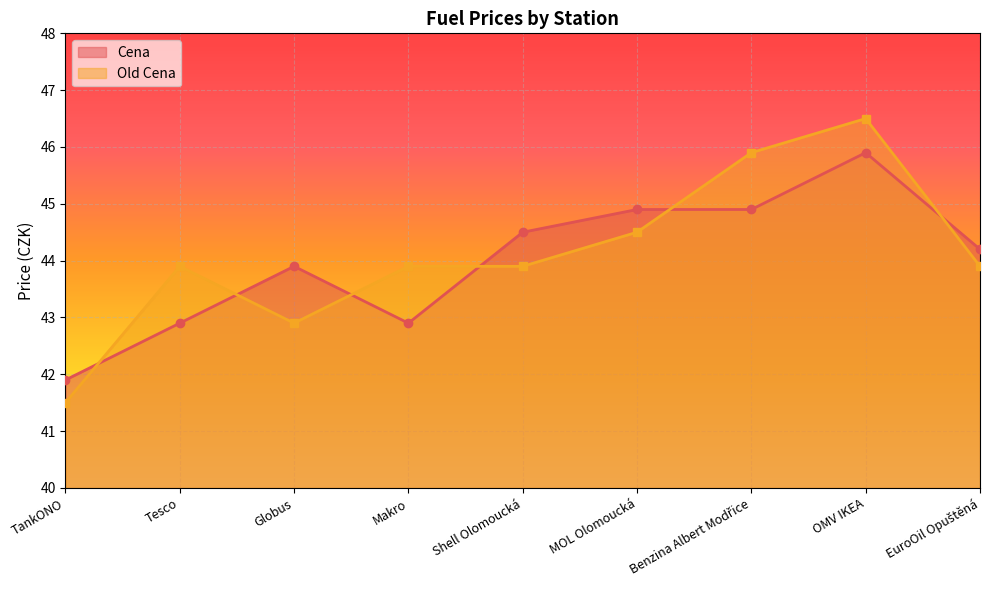

True or false: Cena and Old Cena intersect in this chart.

True